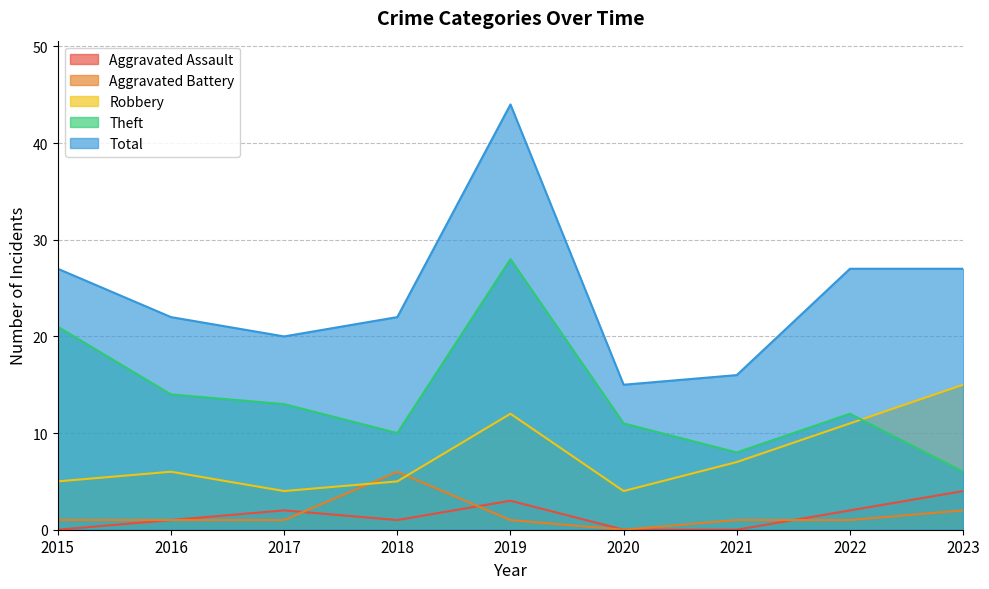

Count the Aggravated Assault values in the range 0 to 2.

7